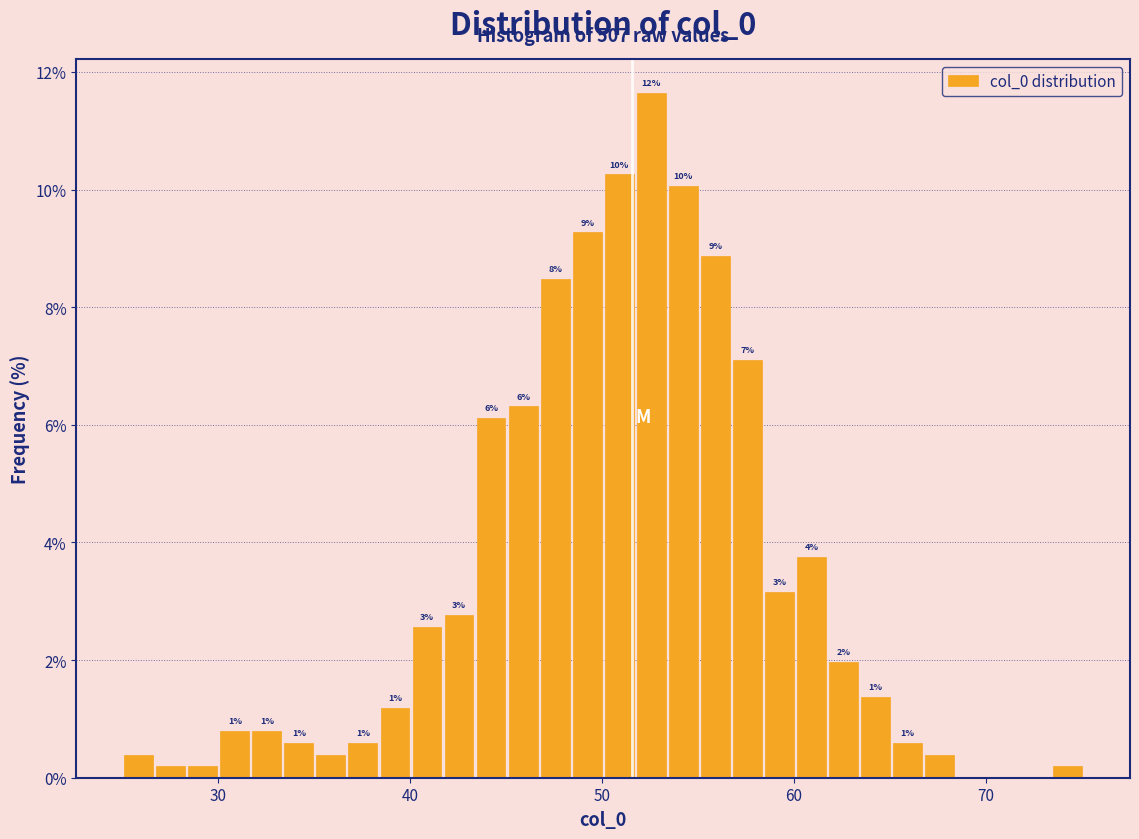

Around what value on the x-axis is the tallest bar? Give the approximate position of its centre, as read against the axis.

53